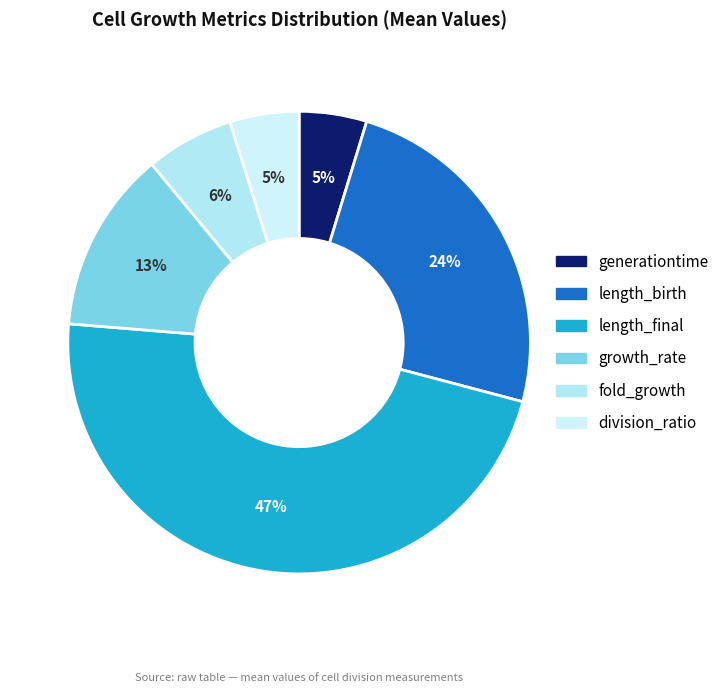

Count the number of slices in the pie.

6